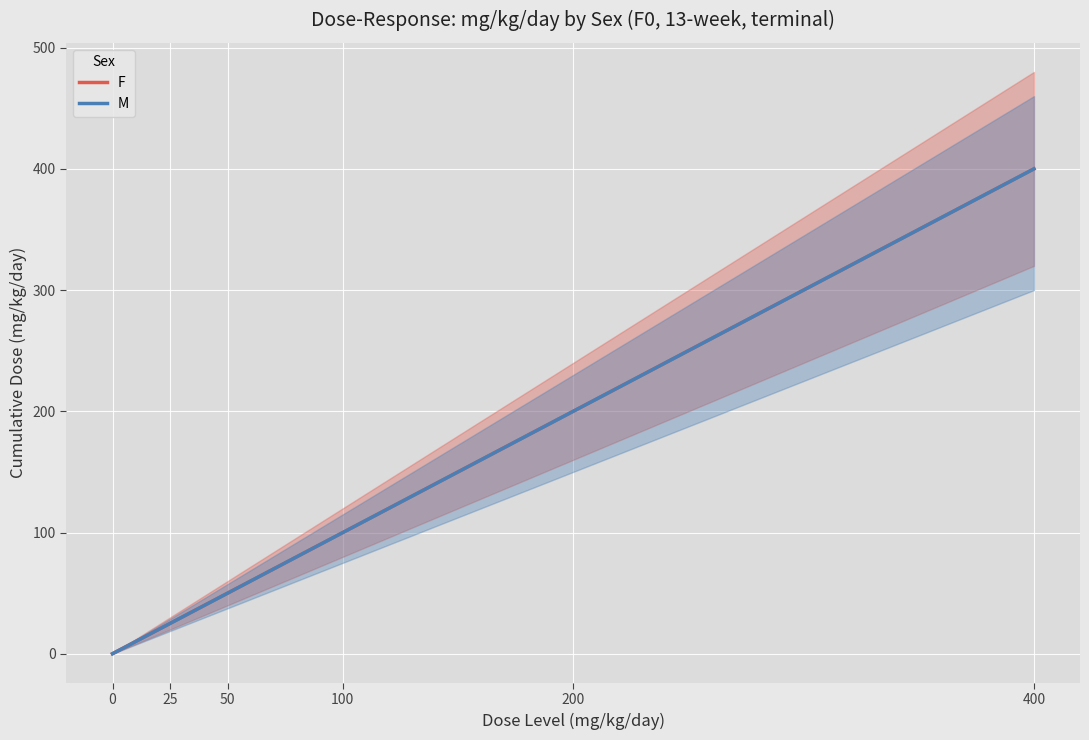

The M series shows 25 at 25. True or false?

True